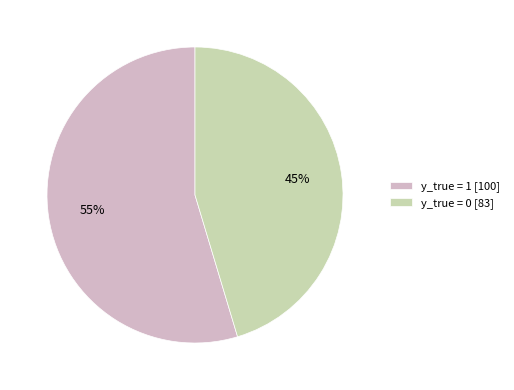

Count the number of slices in the pie.

2